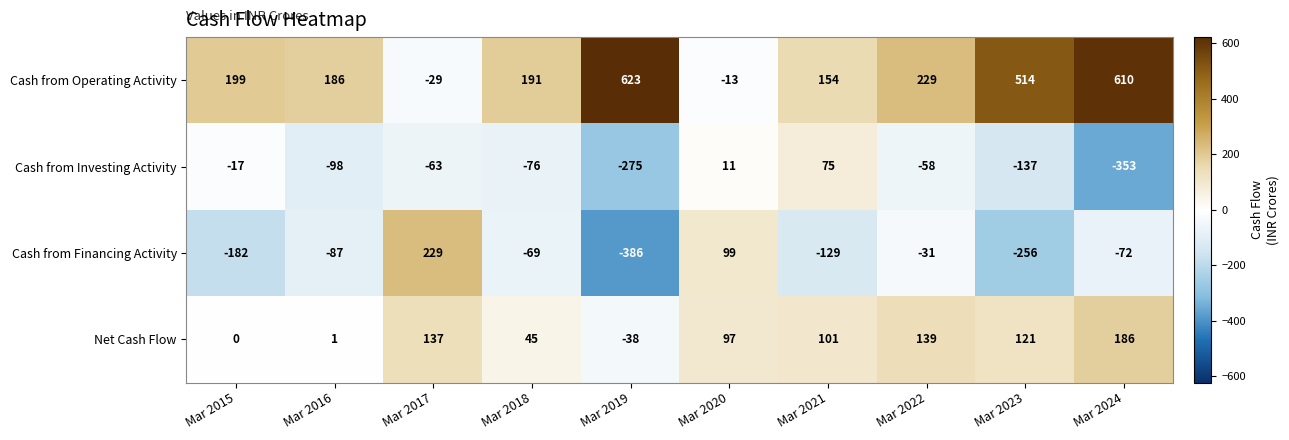

Count the number of data series in this chart.

4